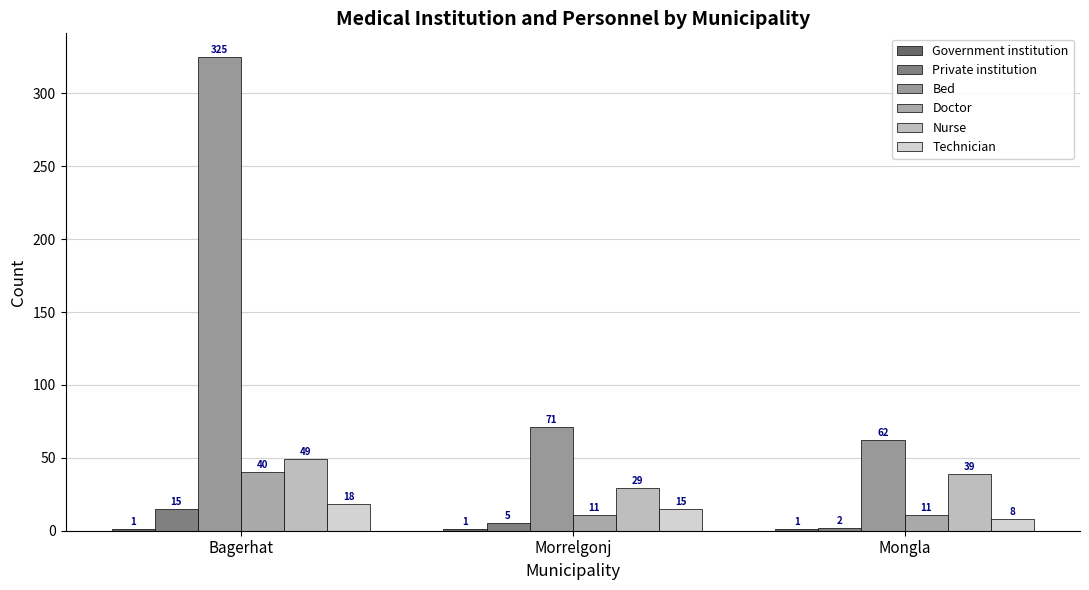

How many data points in Doctor are above 11?

1